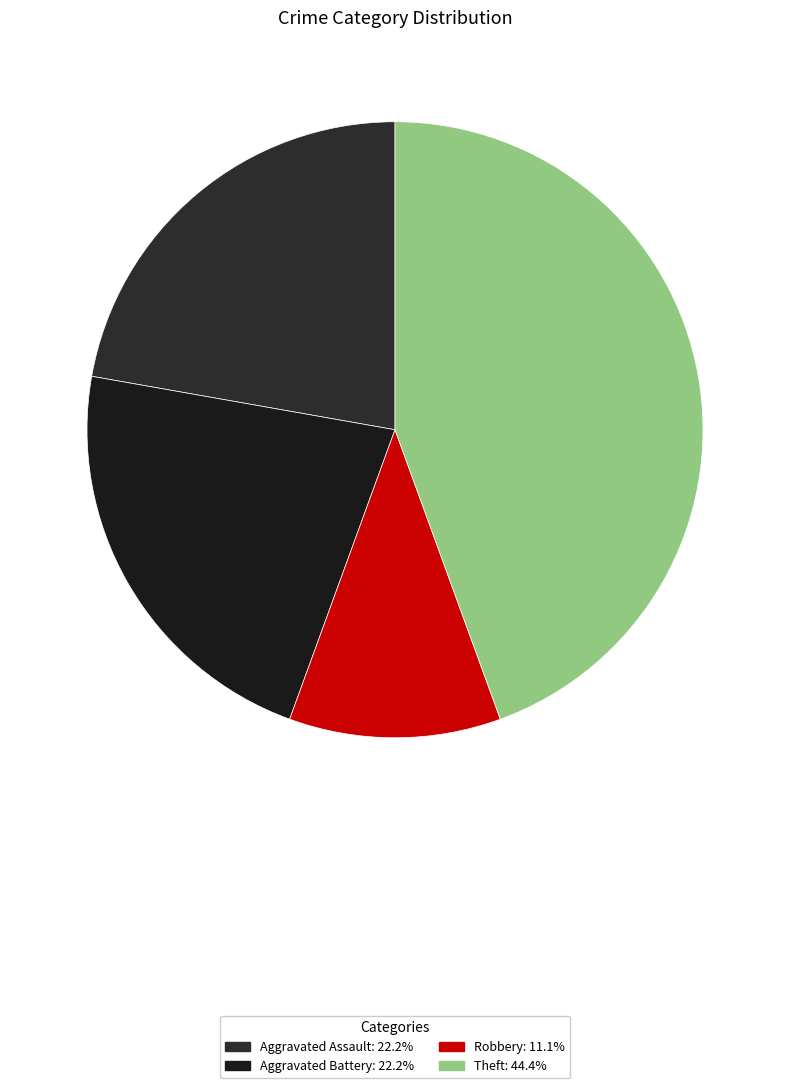

How many segments does this pie chart have?

4